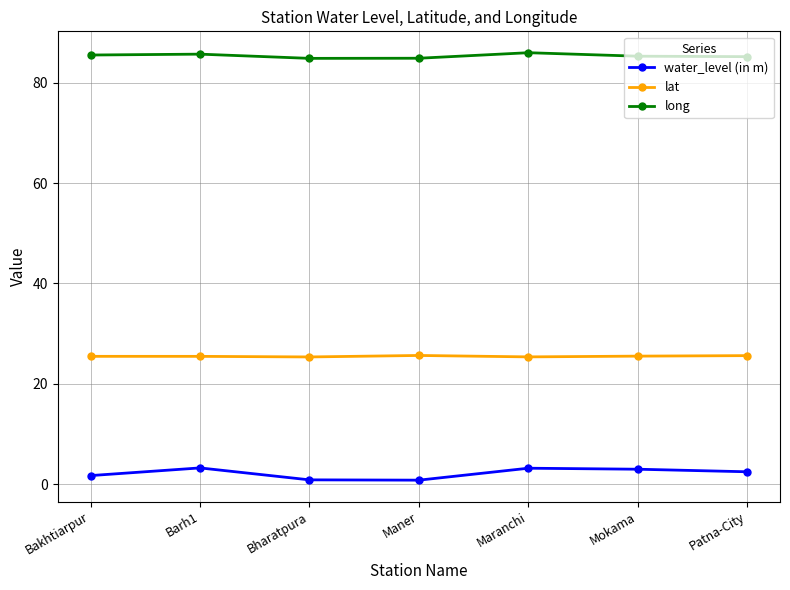

Count the number of data series in this chart.

3